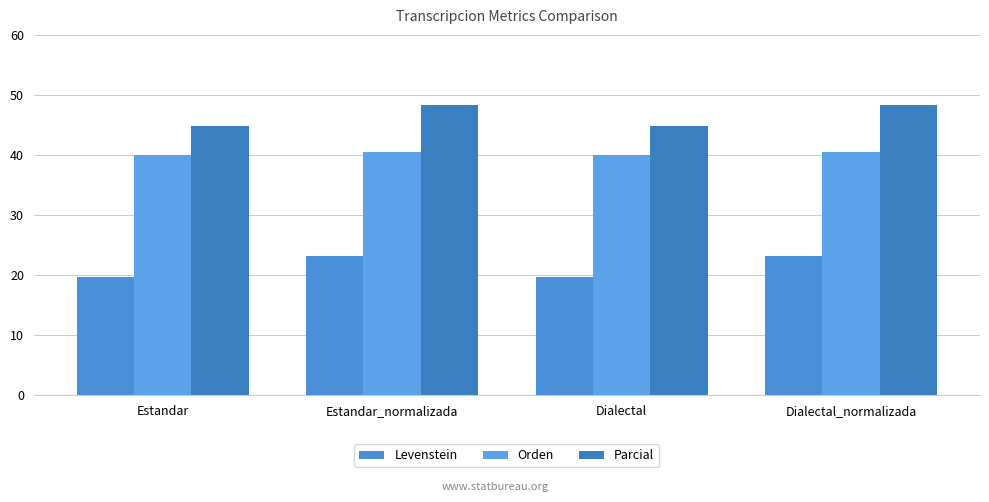

What is the value of the Orden bar at the 3rd from the left?

40.0